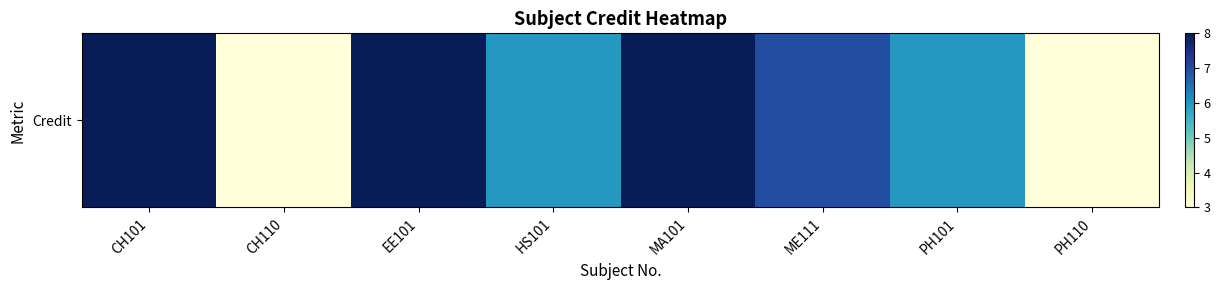

What is the sum of all values?

49